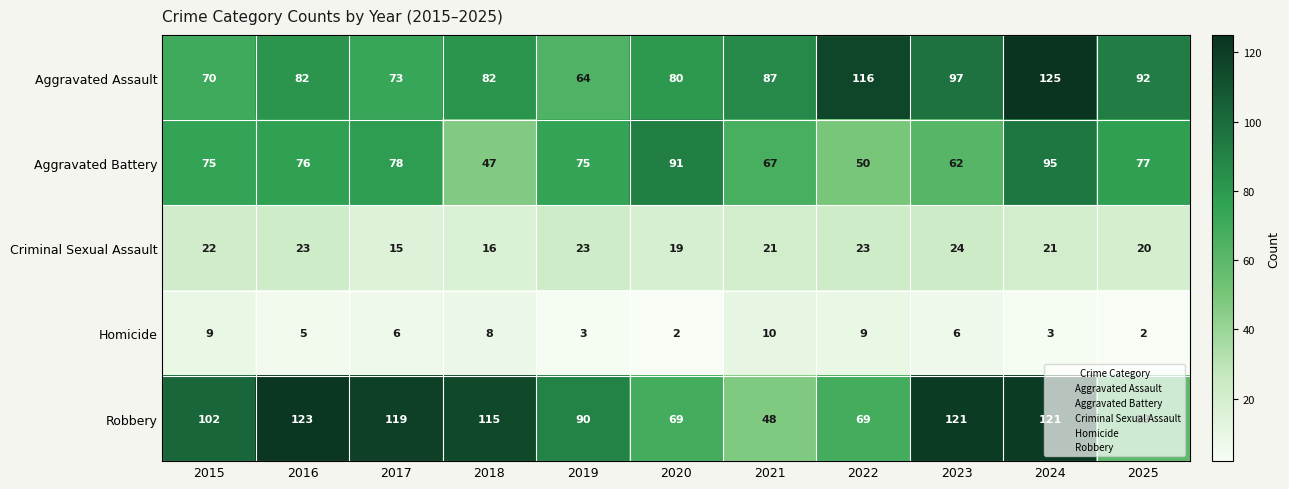

Which series changed the most between 2015 and 2024?

Aggravated Assault